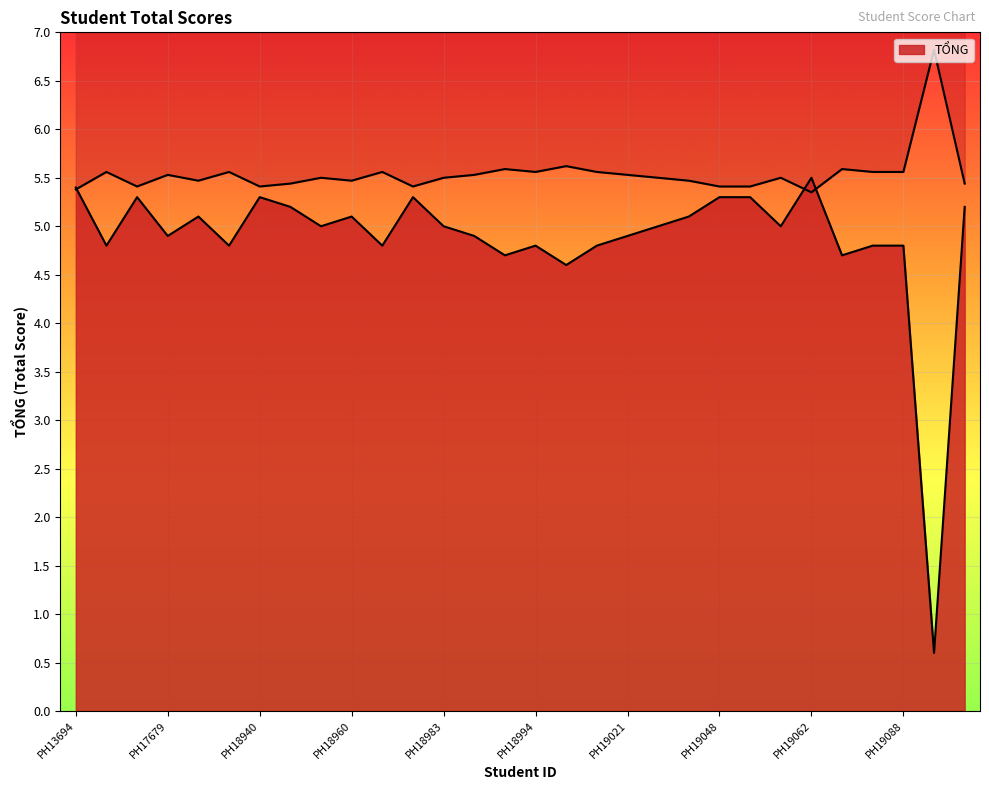

List the labels in order of value, largest first.

PH19062, PH13694, PH16963, PH18940, PH18972, PH19048, PH19049, PH18953, PH29765, PH18012, PH18960, PH19031, PH18959, PH18983, PH19025, PH19053, PH17679, PH18990, PH19021, PH14718, PH18873, PH18961, PH18994, PH19013, PH19071, PH19088, PH18993, PH19066, PH18998, PH19089